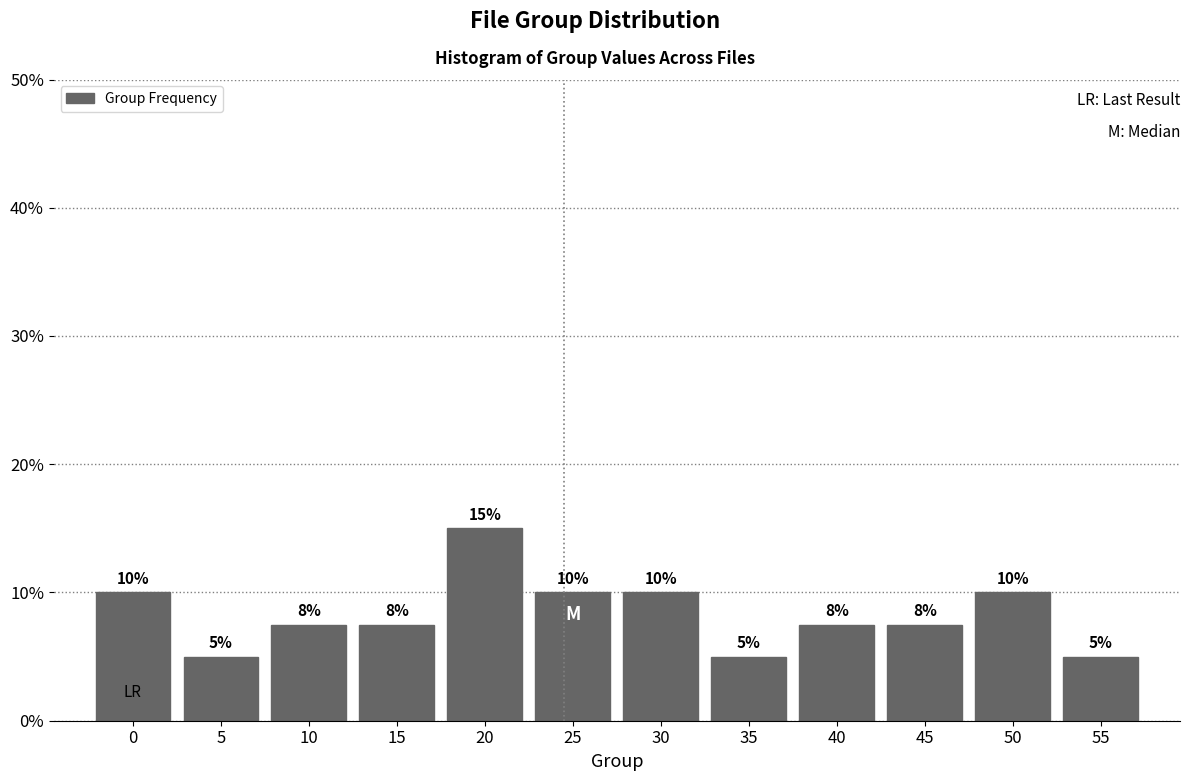

What is the change in value from 5 to 30?

+5.0